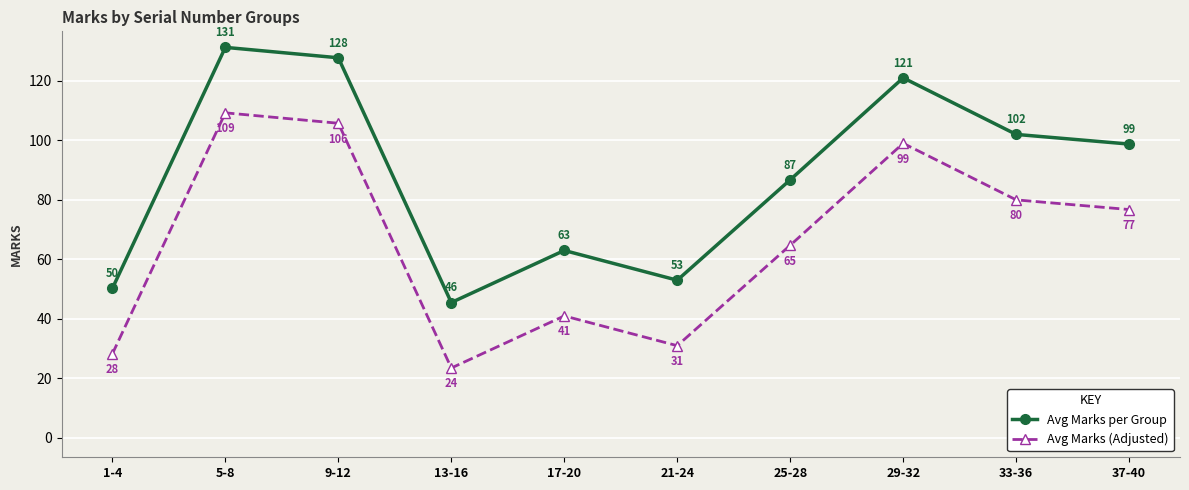

At which label is Avg Marks (Adjusted) closest to 66?

25-28